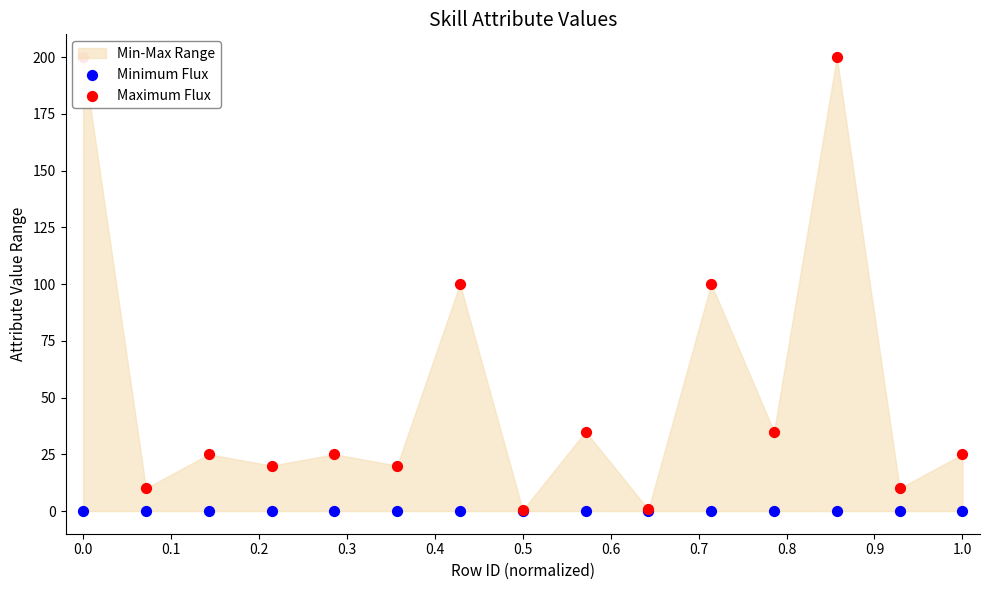

Which series has the largest total across all categories?

Maximum Flux